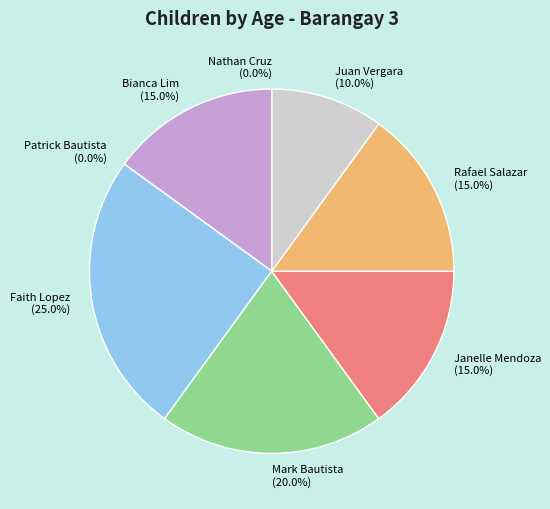

How many segments does this pie chart have?

8